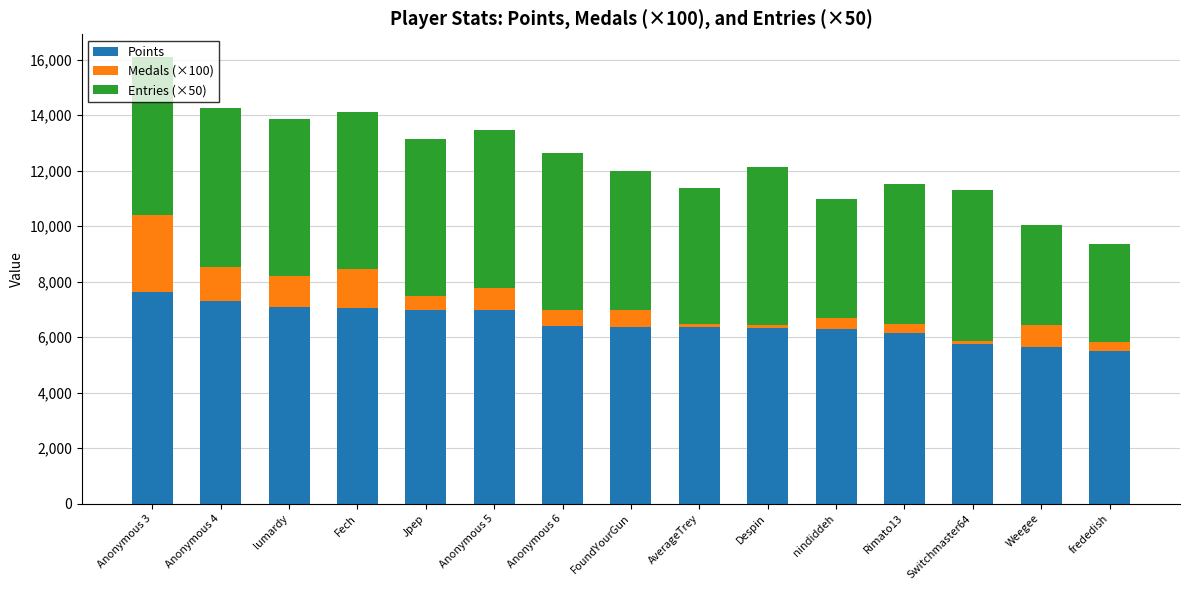

At which category is the sum across all series the highest?

Anonymous 3